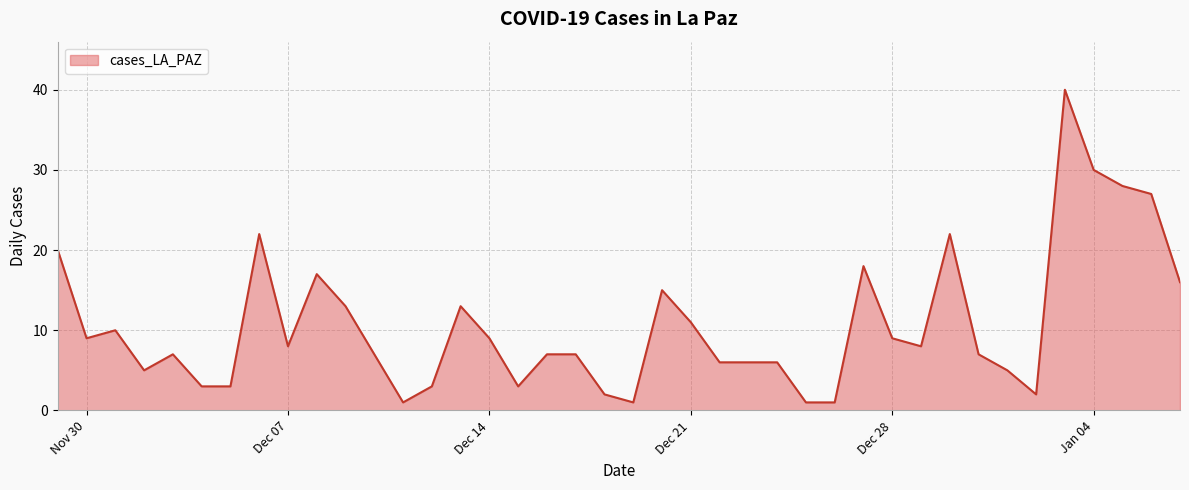

What is the greatest value displayed?

40